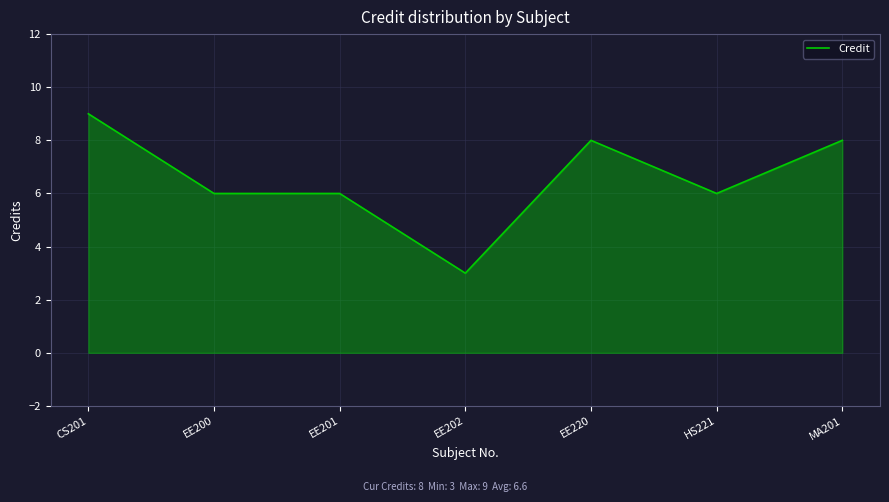

How many categories are shown in the chart?

7